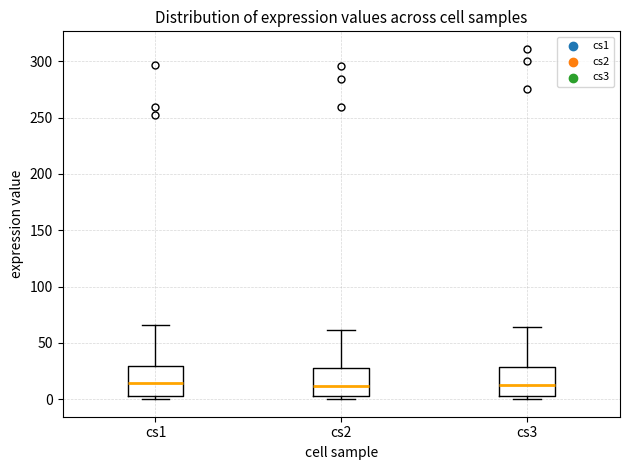

Reading left to right, transcribe this box plot: for each box, give where its median line is, the range the box spans, and where its two whiskers end, as read against the y-axis. The values are not printed on the chart, so give them approximately, as read against the axis.

cs1: median 15, box 5 to 30, whiskers 0 to 65
cs2: median 10, box 5 to 30, whiskers 0 to 60
cs3: median 15, box 5 to 30, whiskers 0 to 65